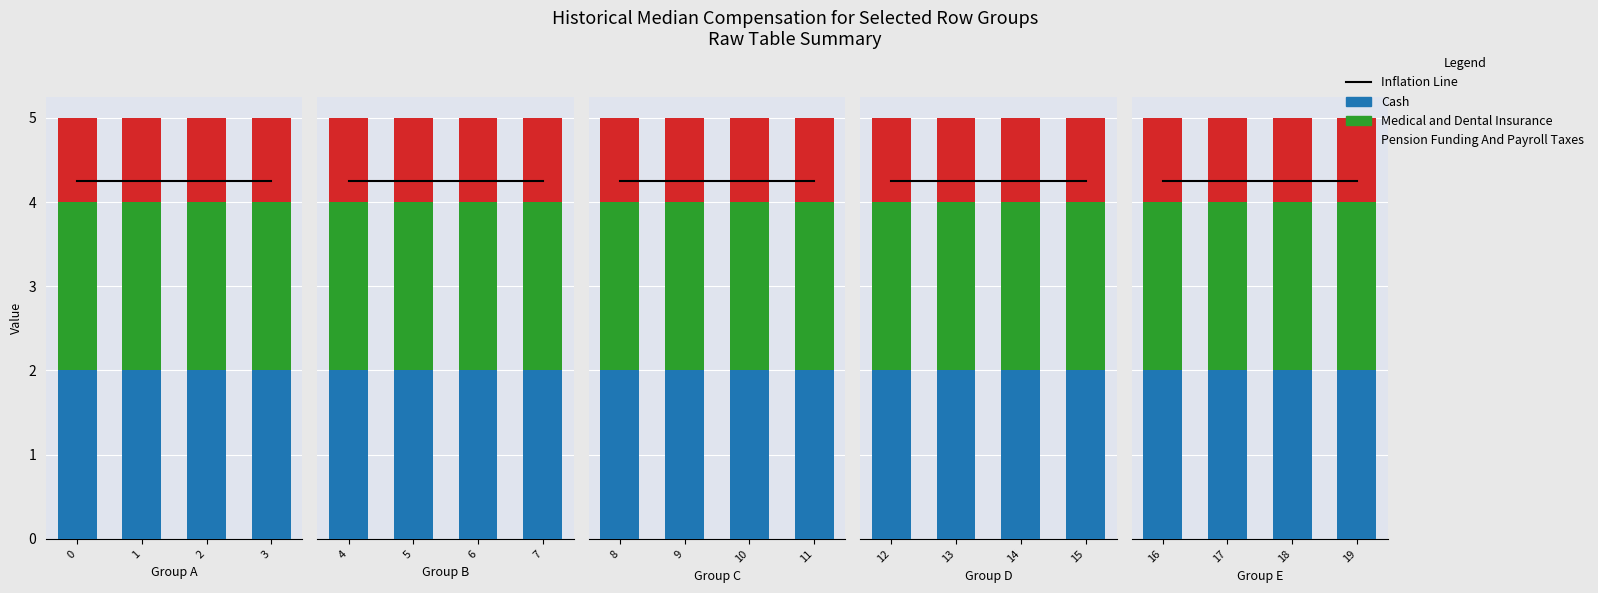

What is the greatest value displayed?

4.2